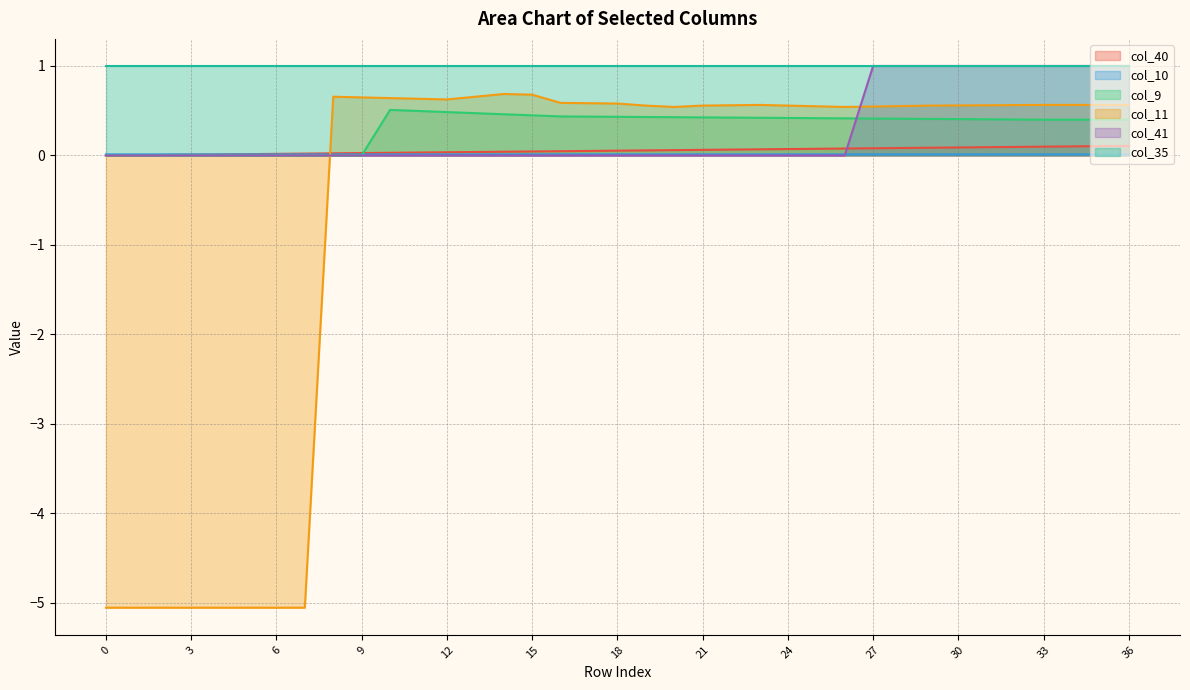

What is the difference between the maximum and second lowest values in the col_40 series?

0.1